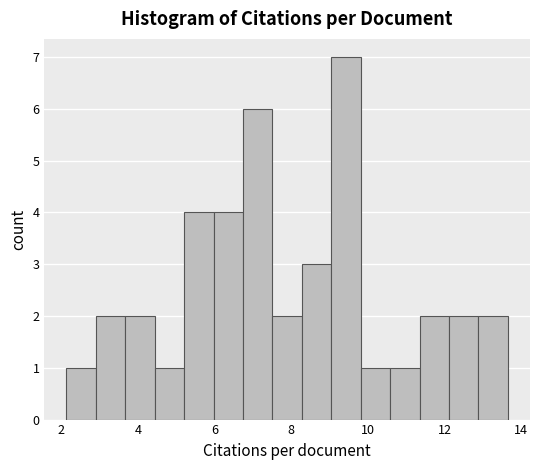

Read against the x-axis, roughly where is the centre of the tallest bar?

9.4